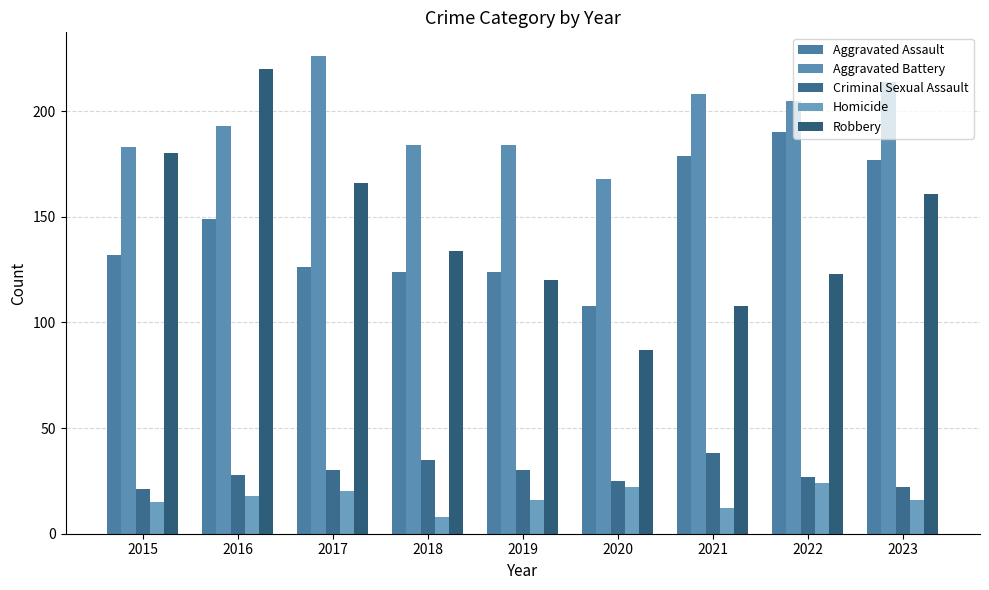

What is the maximum value shown in the chart?

226